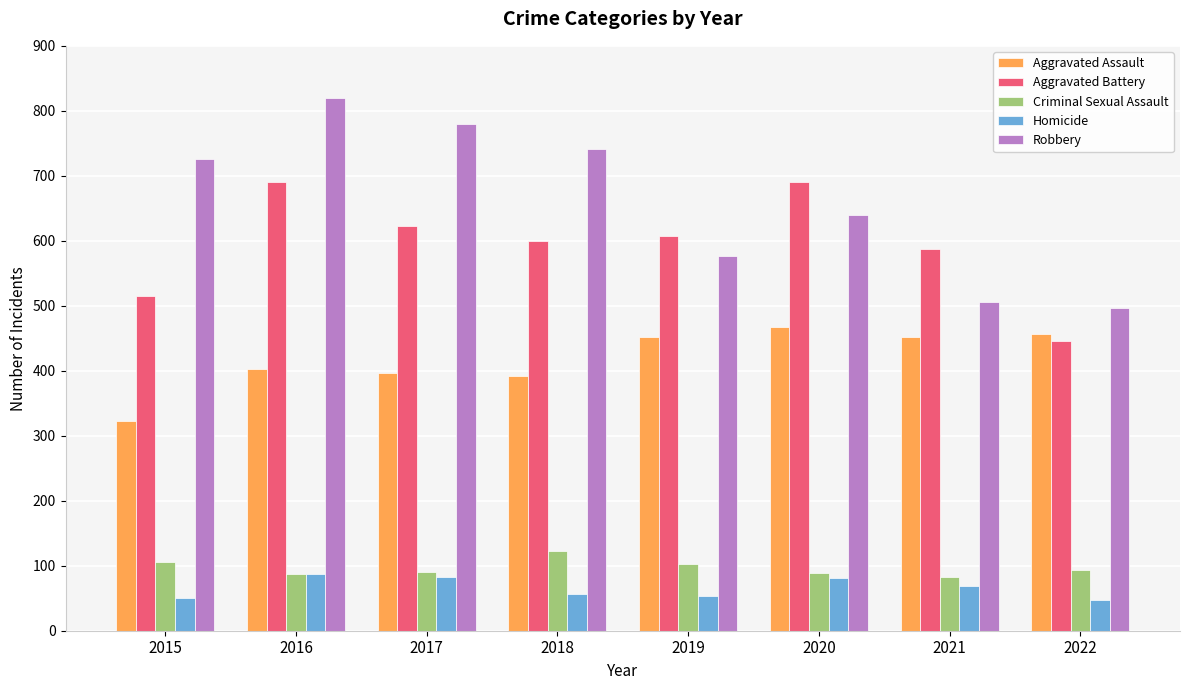

How many bars are there in each group?

5